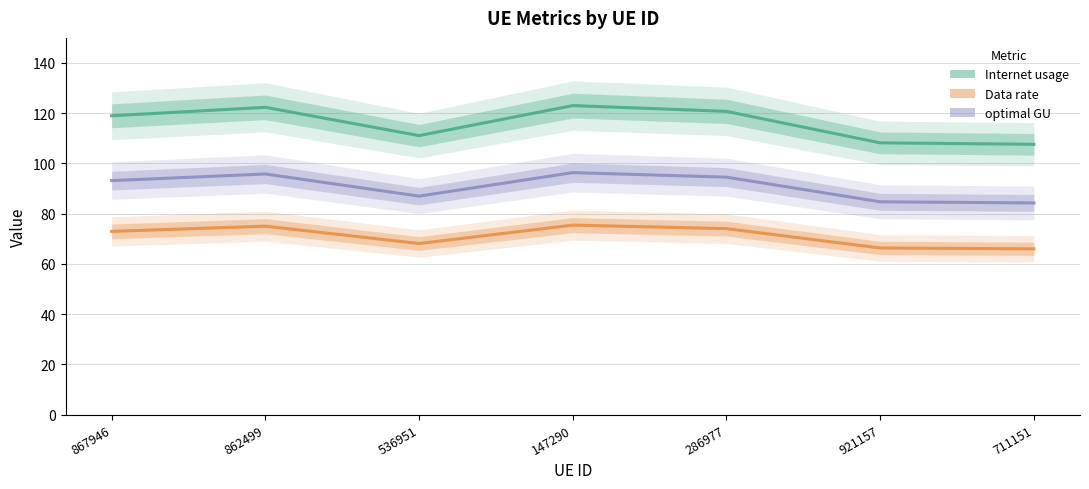

At 921157, list the series in order from smallest to largest.

Data rate, optimal GU, Internet usage